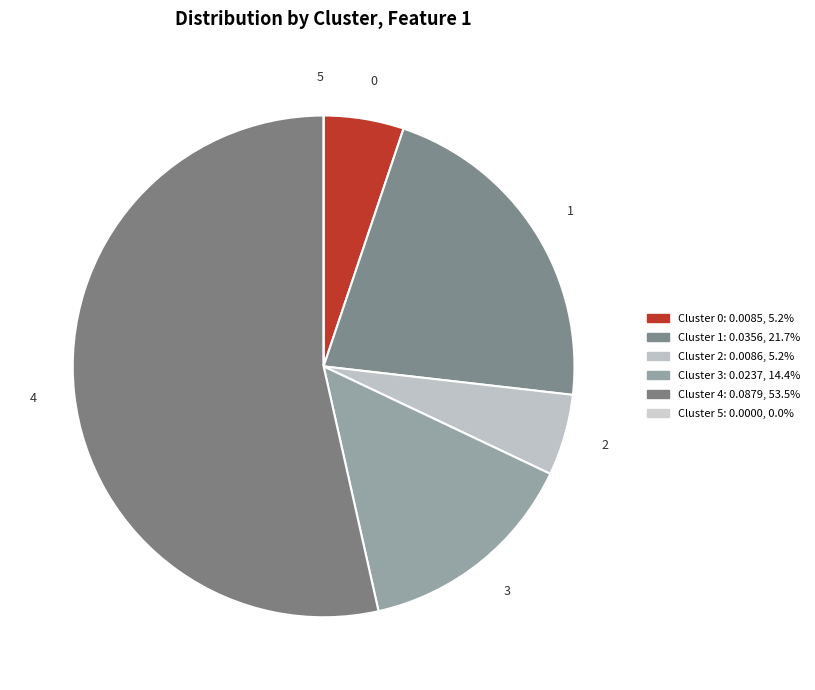

Rank the categories by value from lowest to highest.

5, 0, 2, 3, 1, 4